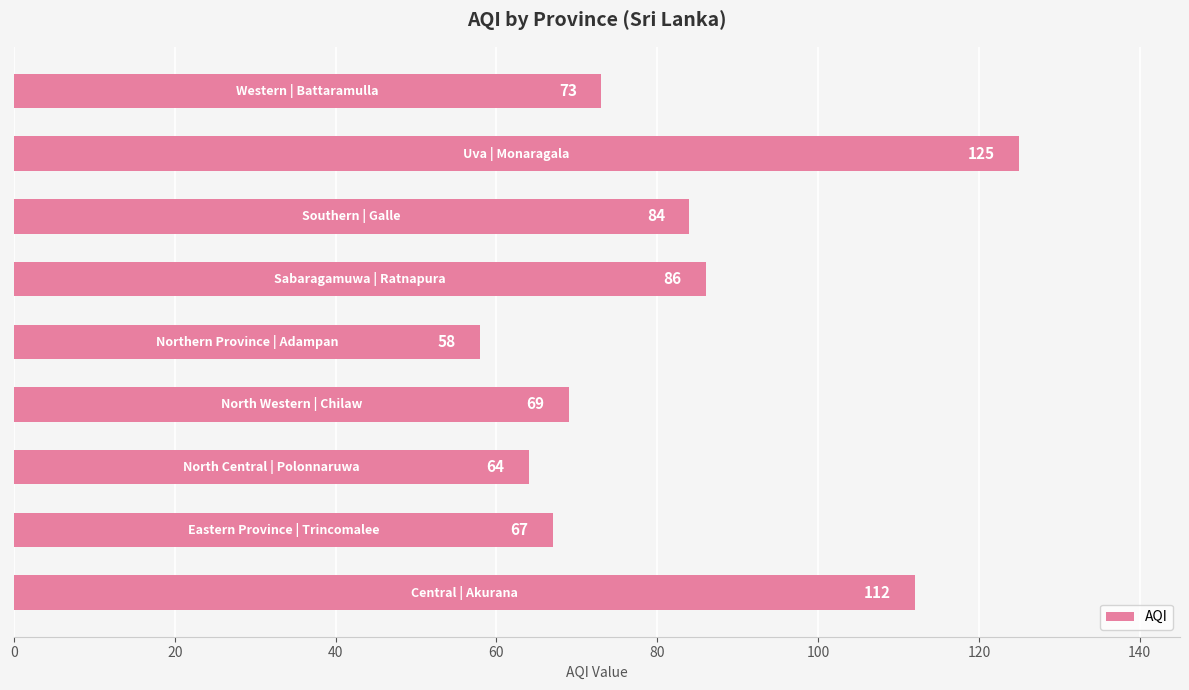

What is the average value?

82